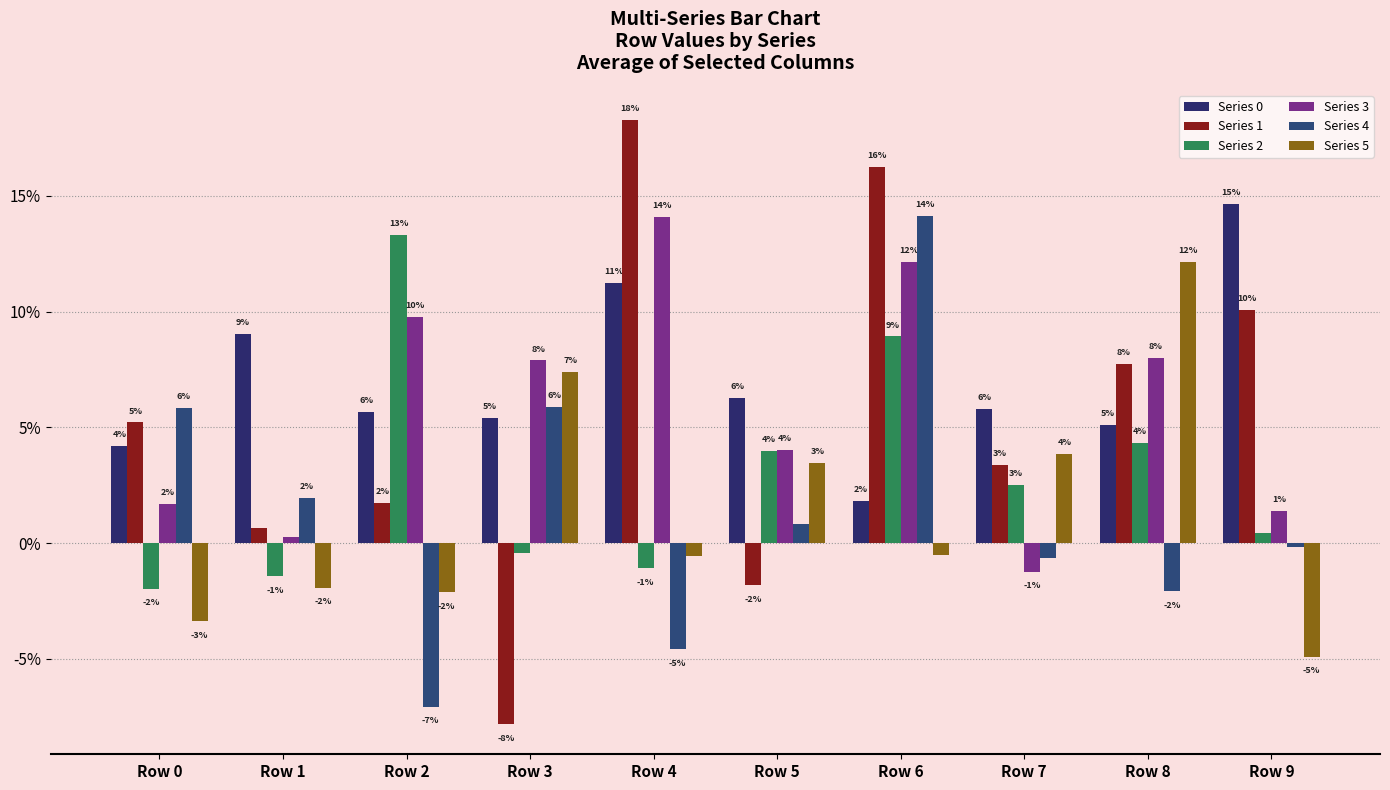

Reading right to left, extract all data points from this chart.

Series 0: 0.1	0.1	0.1	0.0	0.1	0.1	0.1	0.1	0.1	0.0
Series 1: 0.1	0.1	0.0	0.2	-0.0	0.2	-0.1	0.0	0.0	0.1
Series 2: 0.0	0.0	0.0	0.1	0.0	-0.0	-0.0	0.1	-0.0	-0.0
Series 3: 0.0	0.1	-0.0	0.1	0.0	0.1	0.1	0.1	0.0	0.0
Series 4: -0.0	-0.0	-0.0	0.1	0.0	-0.0	0.1	-0.1	0.0	0.1
Series 5: -0.0	0.1	0.0	-0.0	0.0	-0.0	0.1	-0.0	-0.0	-0.0